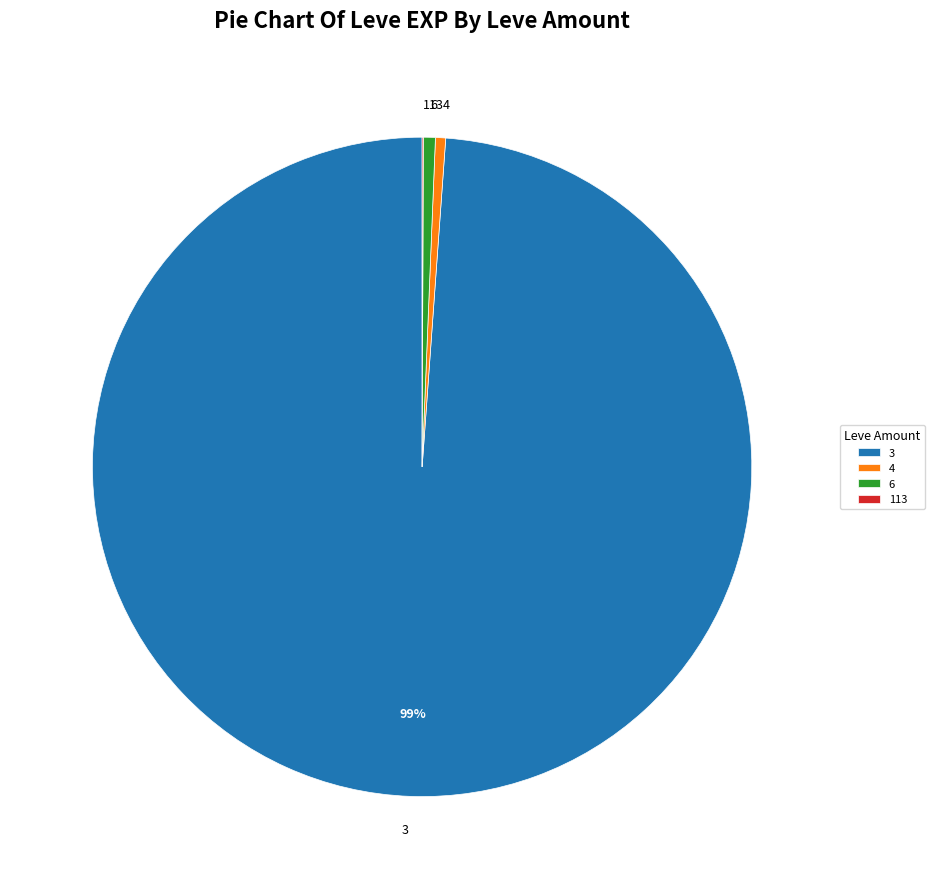

To the nearest percent, what is the difference between the largest and smallest slice percentages?

99%